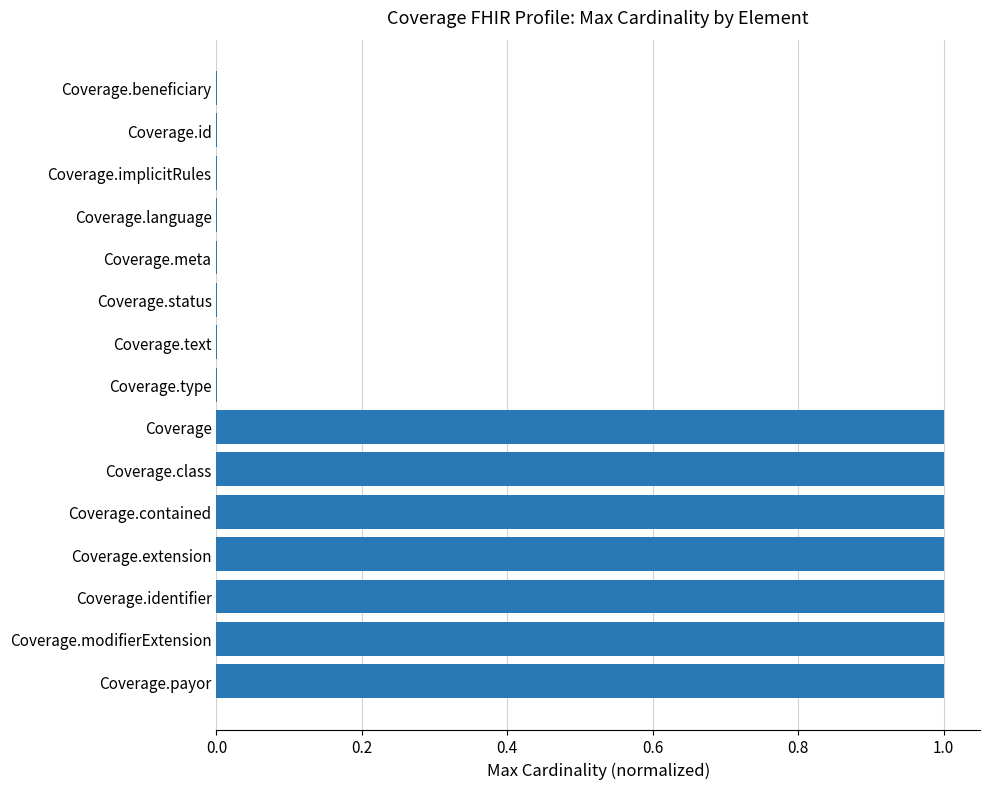

True or false: the data shows 1.0 at Coverage.extension.

True